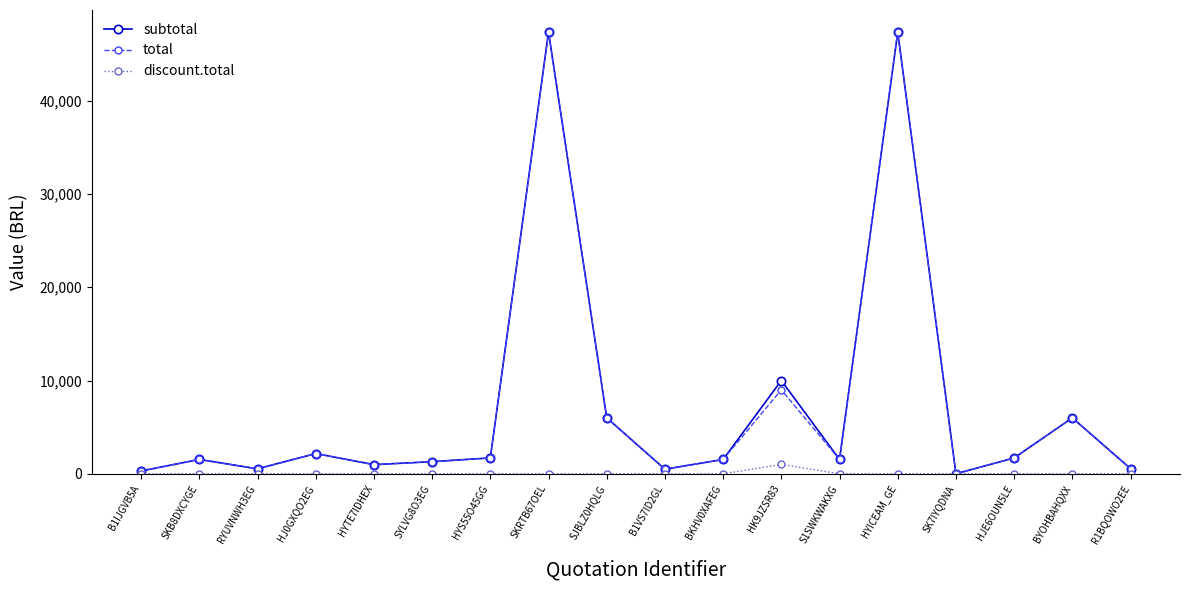

What is the maximum value for discount.total?

1000.0